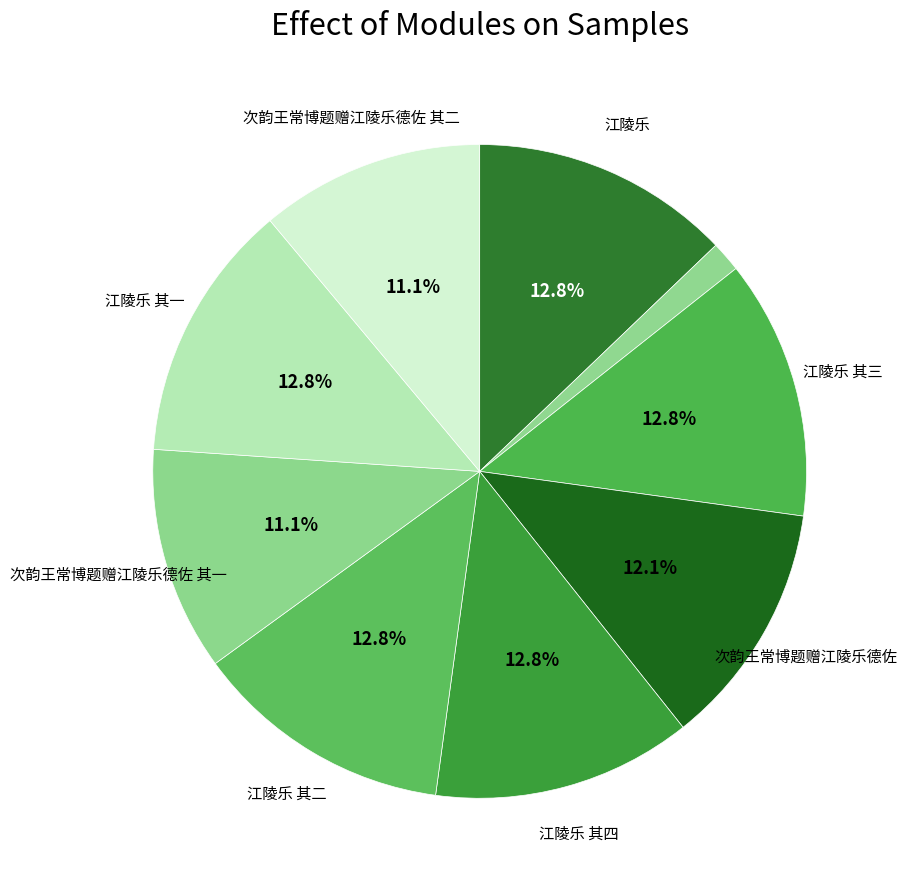

How many segments does this pie chart have?

9